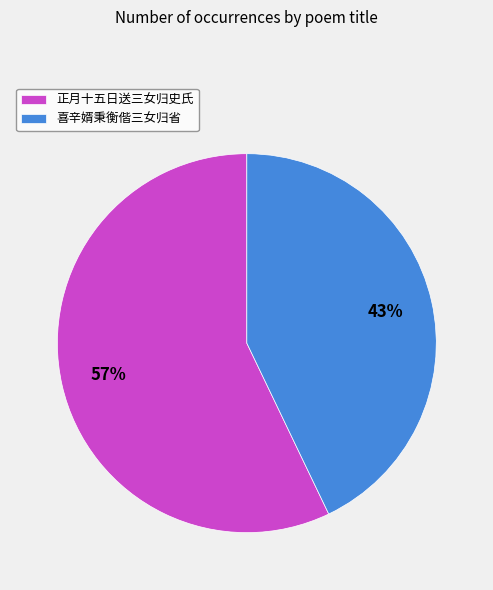

The 正月十五日送三女归史氏 slice represents 57% of the pie. True or false?

True